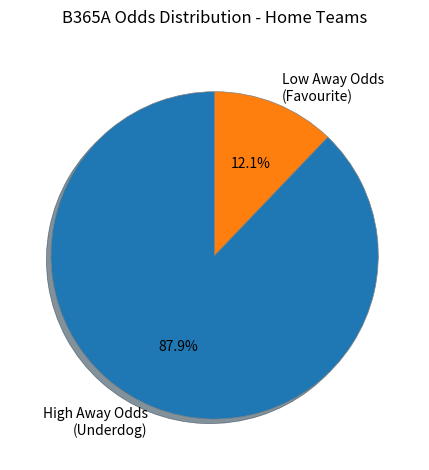

Is the sum of High Away Odds (Underdog) and Low Away Odds (Favourite) greater than half?

Yes